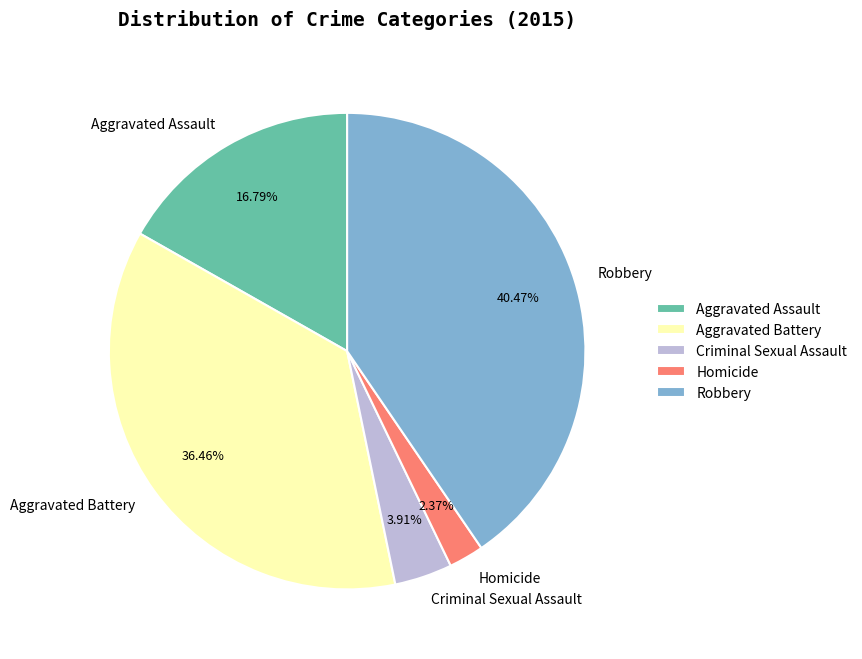

To the nearest percent, what is the combined percentage of Homicide and Robbery?

43%